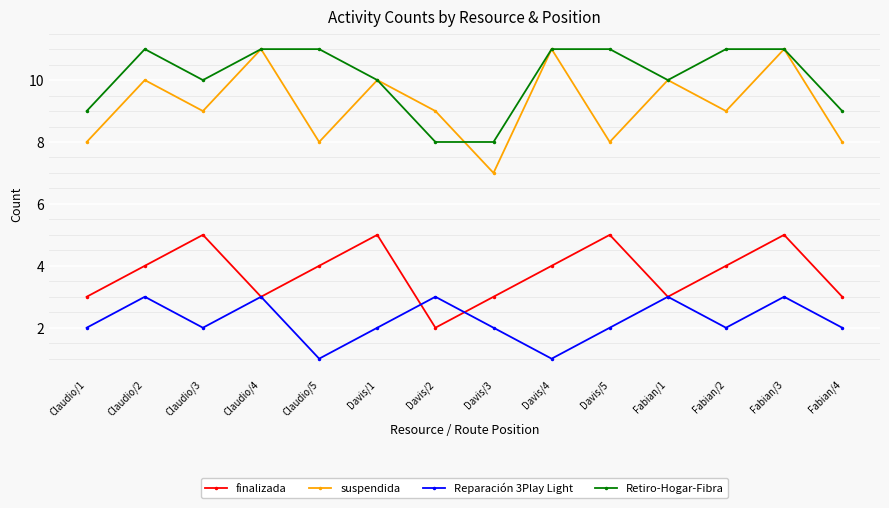

What are all the series names shown in the legend?

finalizada, suspendida, Reparación 3Play Light, Retiro-Hogar-Fibra